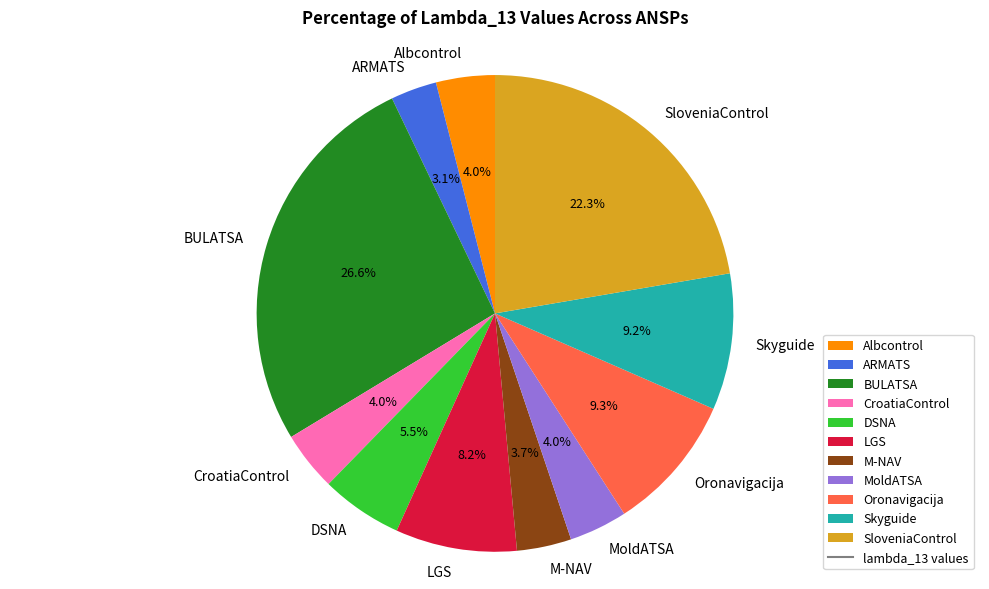

How many segments does this pie chart have?

11